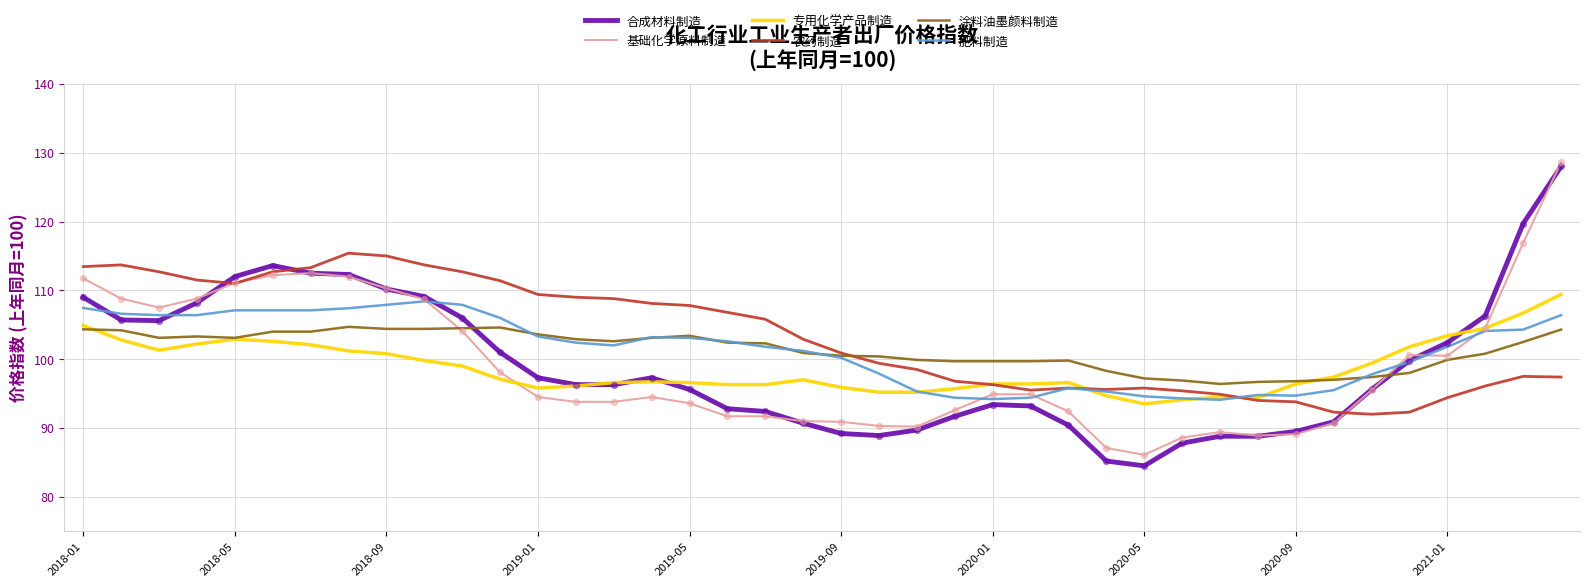

Which series has the largest total across all categories?

农药制造